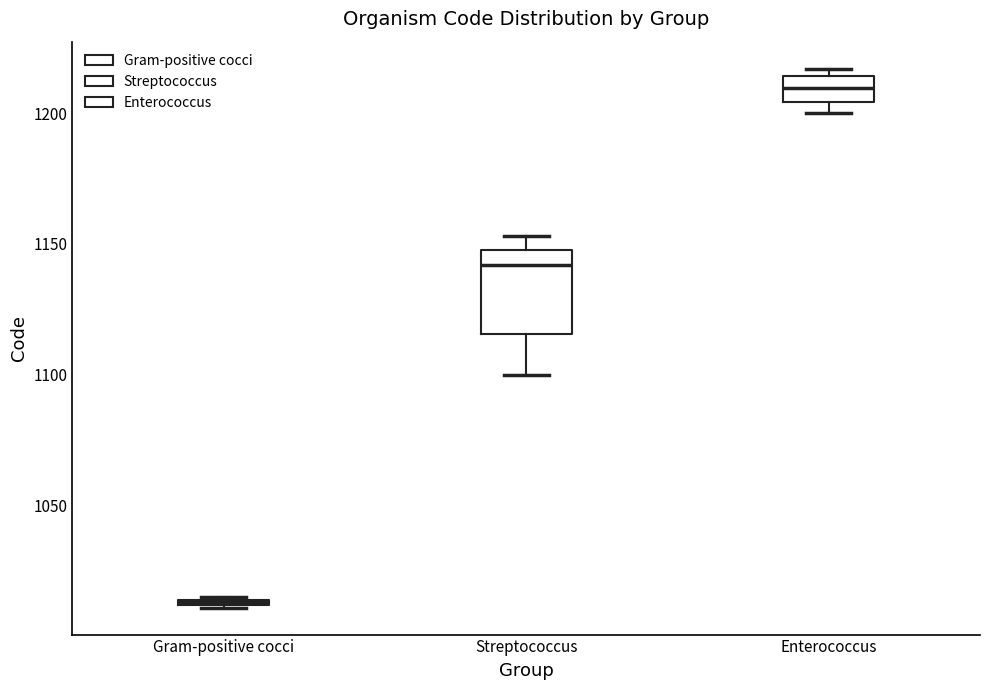

Comparing the boxes themselves (not the whiskers), which one is the tallest?

Streptococcus